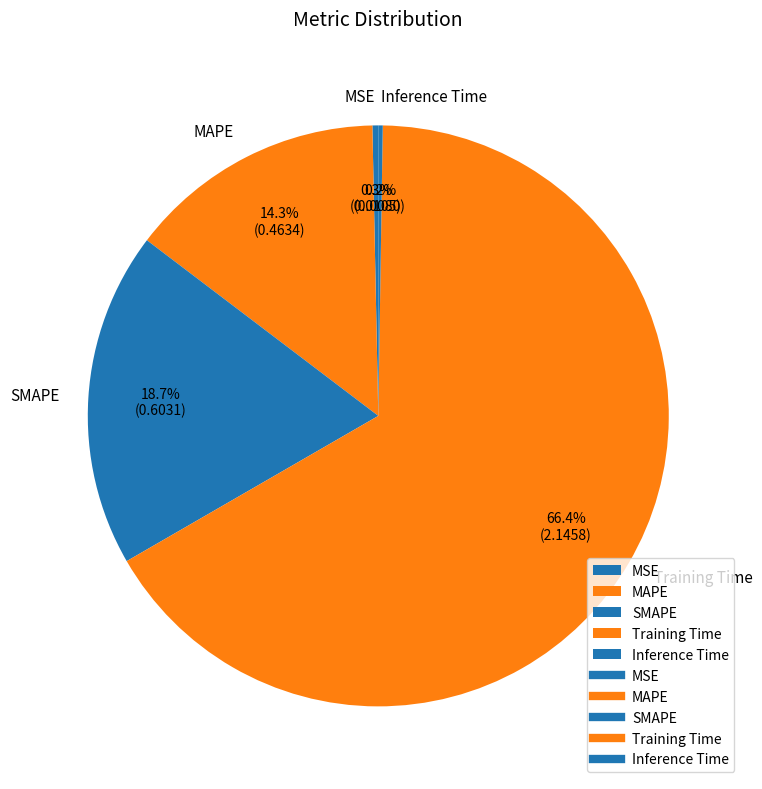

Does any single category account for the majority?

Yes